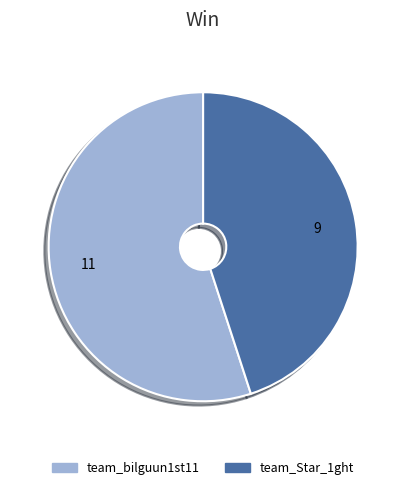

Do team_Star_1ght and team_bilguun1st11 together represent more than half of the pie?

Yes